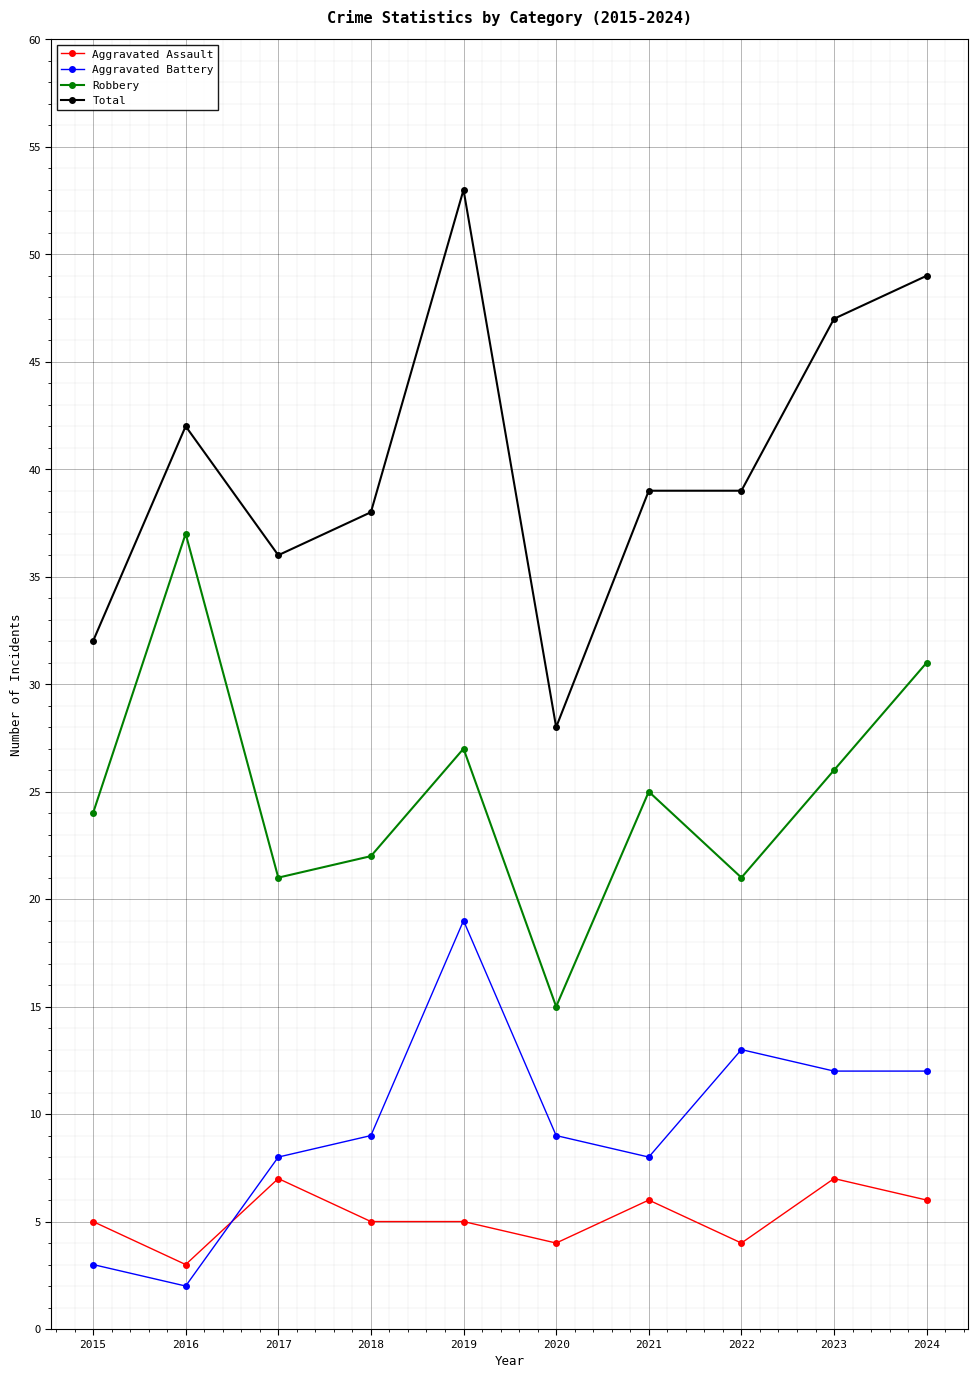

What is the value of the Aggravated Battery point at the 5th from the left?

19